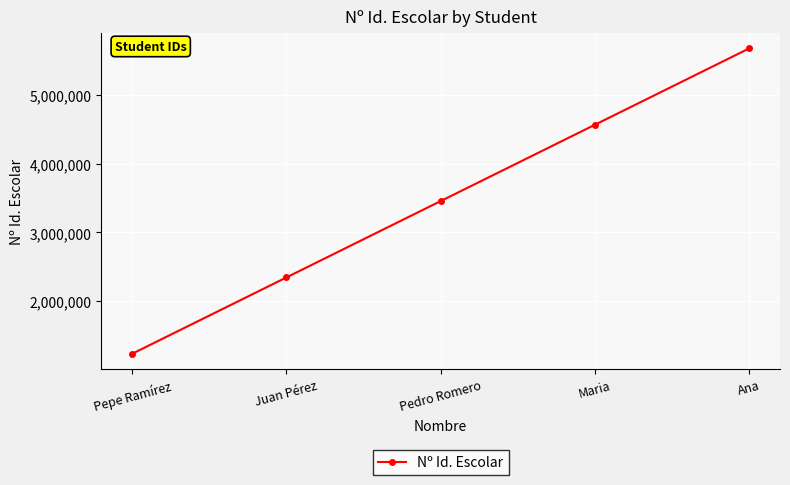

What is the difference between the second highest and second lowest values?

2222213